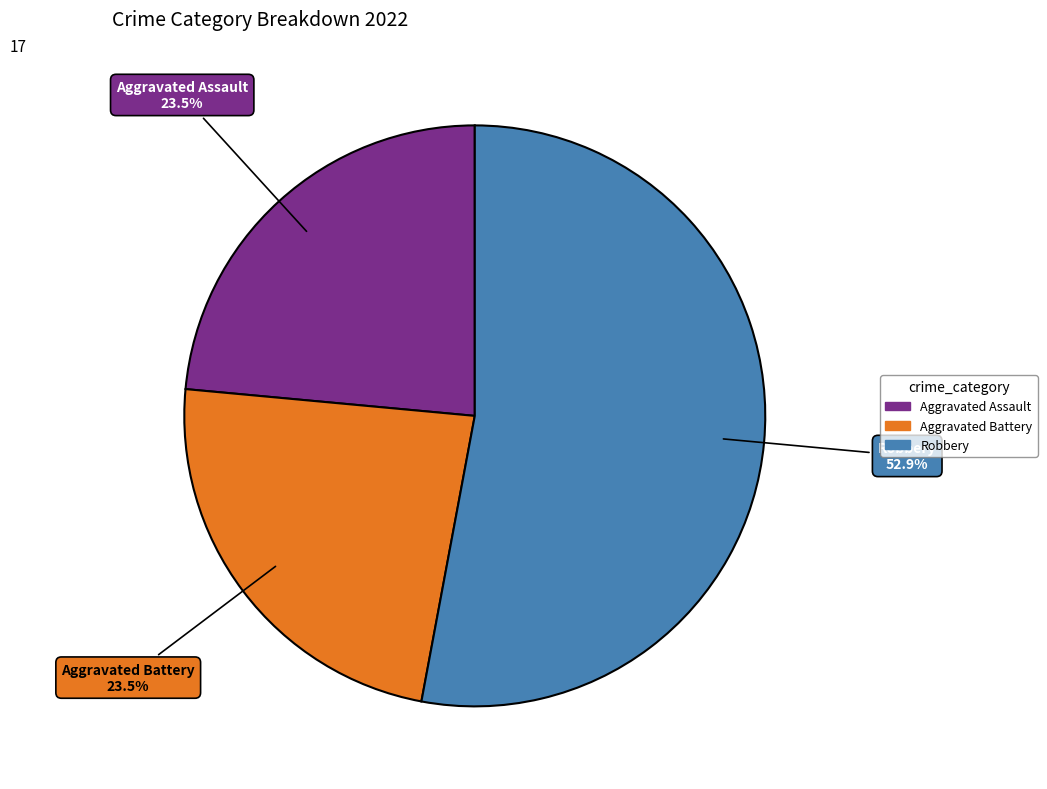

To the nearest percent, what is the difference between the largest and smallest slice percentages?

29%